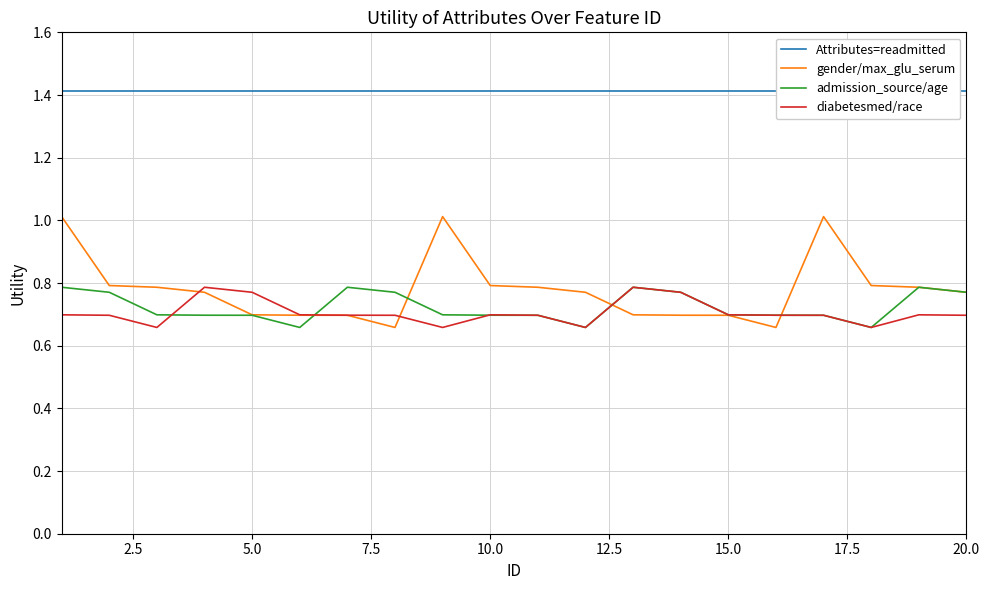

What is the sum of all admission_source/age values?

14.5